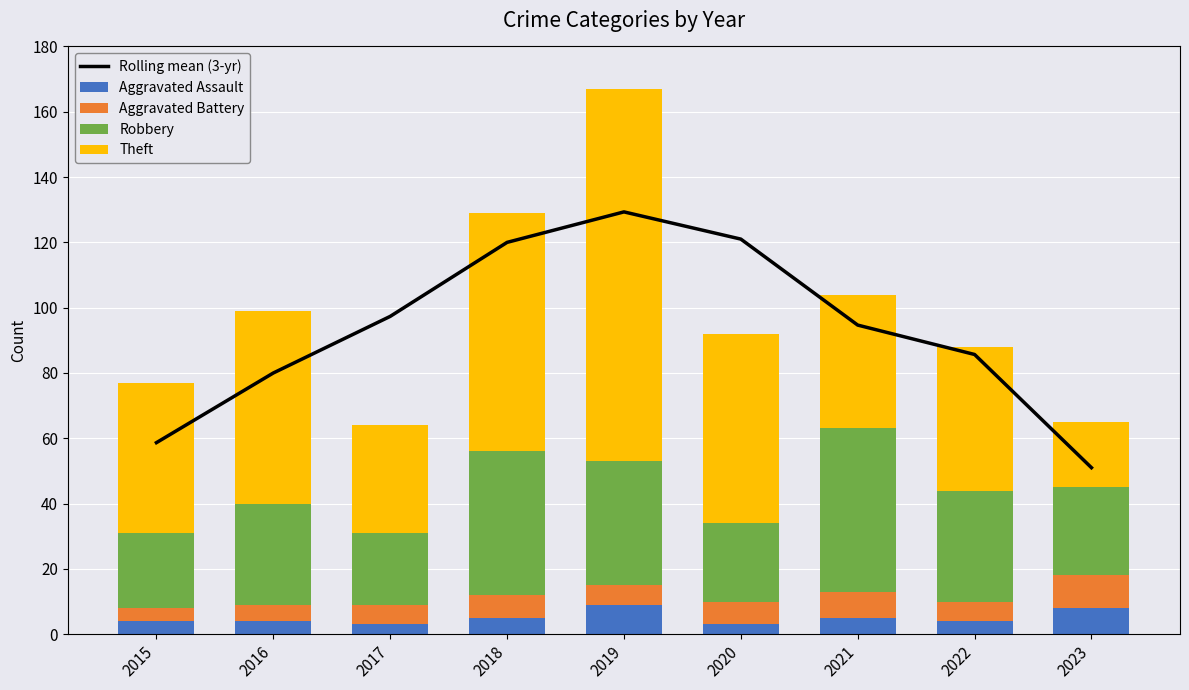

What is the value of the Theft bar at the 1st from the left?

46.0